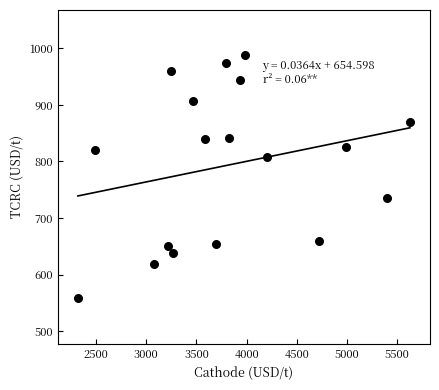

What is the range of X values (max minus min)?

3309.9